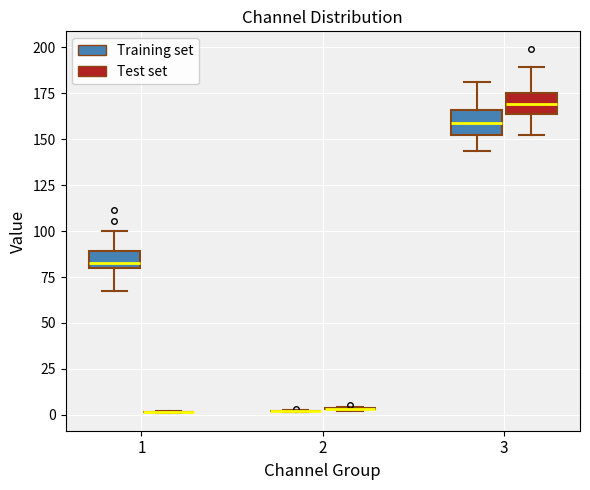

Reading left to right, transcribe this box plot: for each box, give where its median line is, the range the box spans, and where its two whiskers end, as read against the y-axis. The values are not printed on the chart, so give them approximately, as read against the axis.

1 (Training set): median 85, box 80 to 90, whiskers 65 to 100
1 (Test set): box collapsed to a line at 0, whiskers 0 to 0
2 (Training set): box collapsed to a line at 0, whiskers 0 to 5
2 (Test set): box collapsed to a line at 5, whiskers 0 to 5
3 (Training set): median 160, box 150 to 165, whiskers 145 to 180
3 (Test set): median 170, box 165 to 175, whiskers 155 to 190